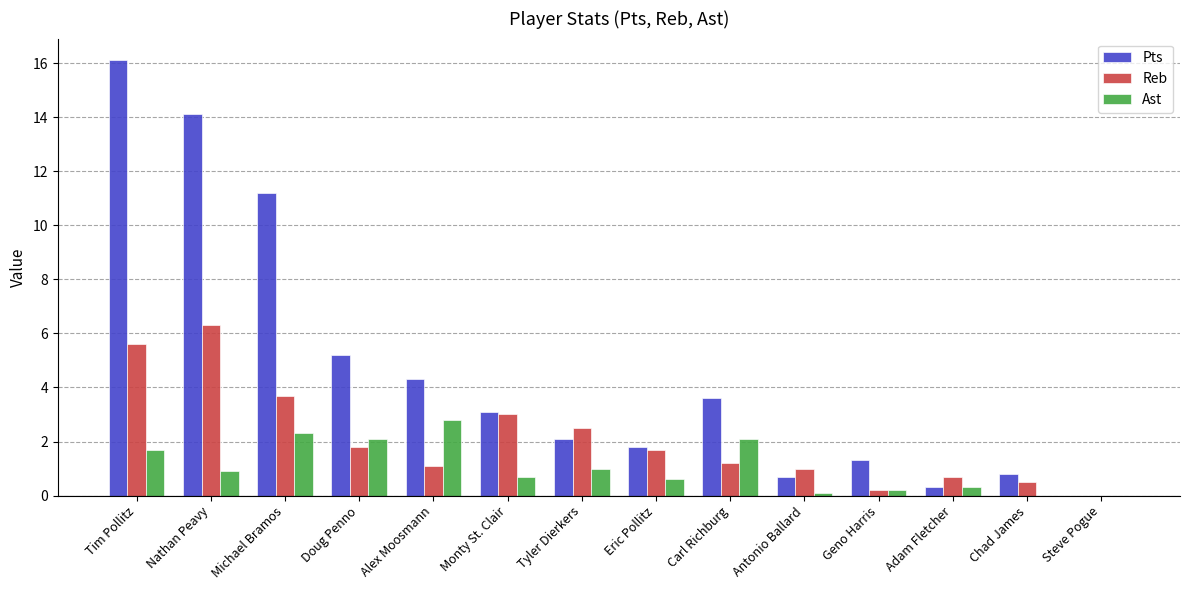

What is the sum of all Ast values?

14.8